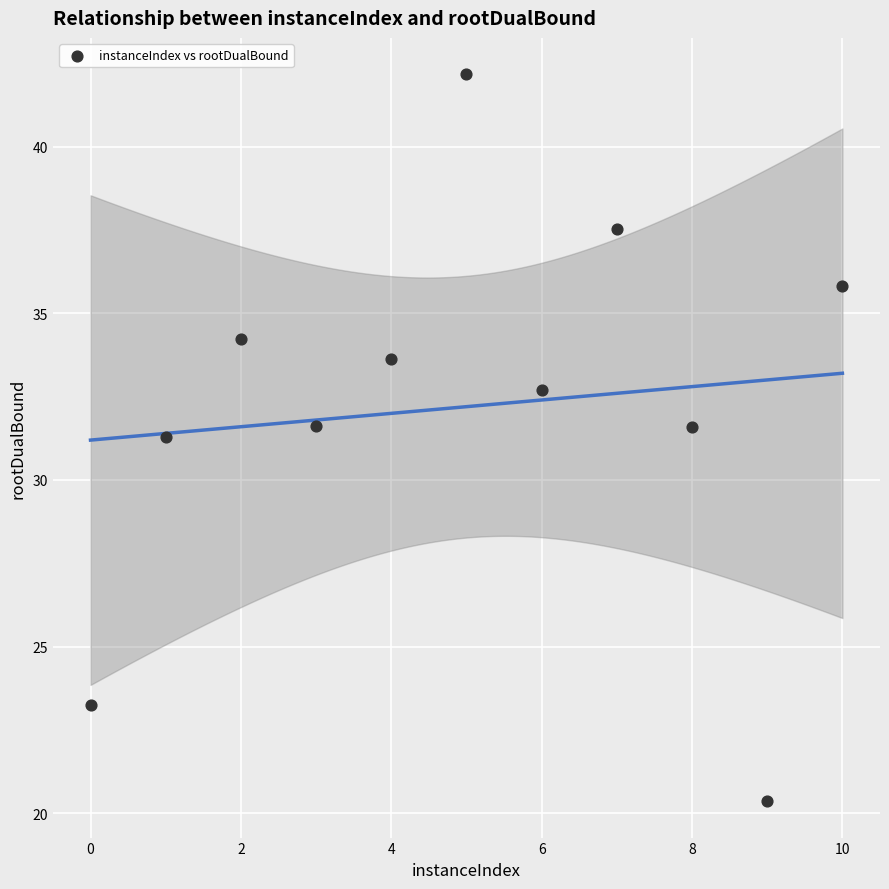

What Y value in the scatter plot is closest to 31?

31.3